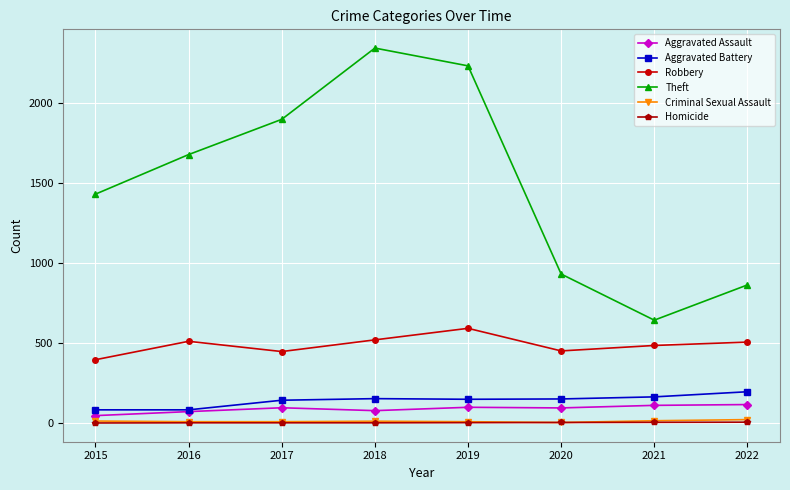

Which category has the lowest value in the Theft series?

2021